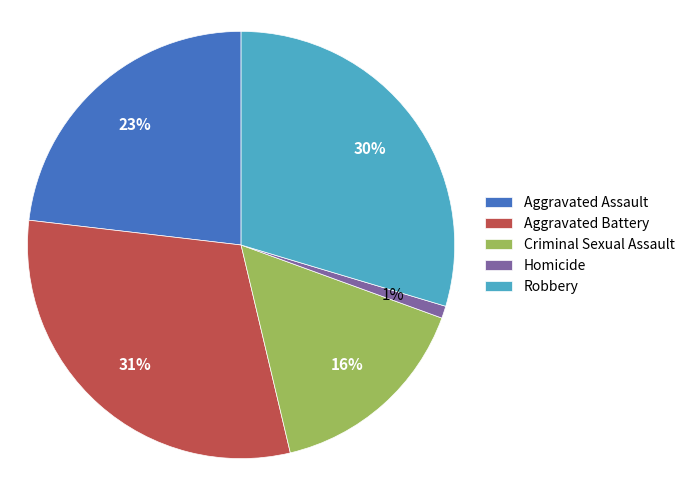

Which slice is the smallest?

Homicide